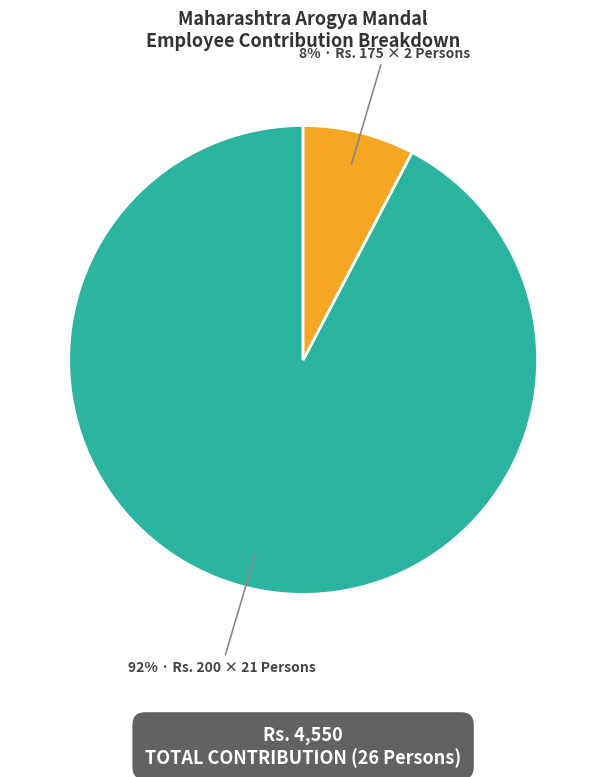

To the nearest percent, what is the average slice percentage?

50%